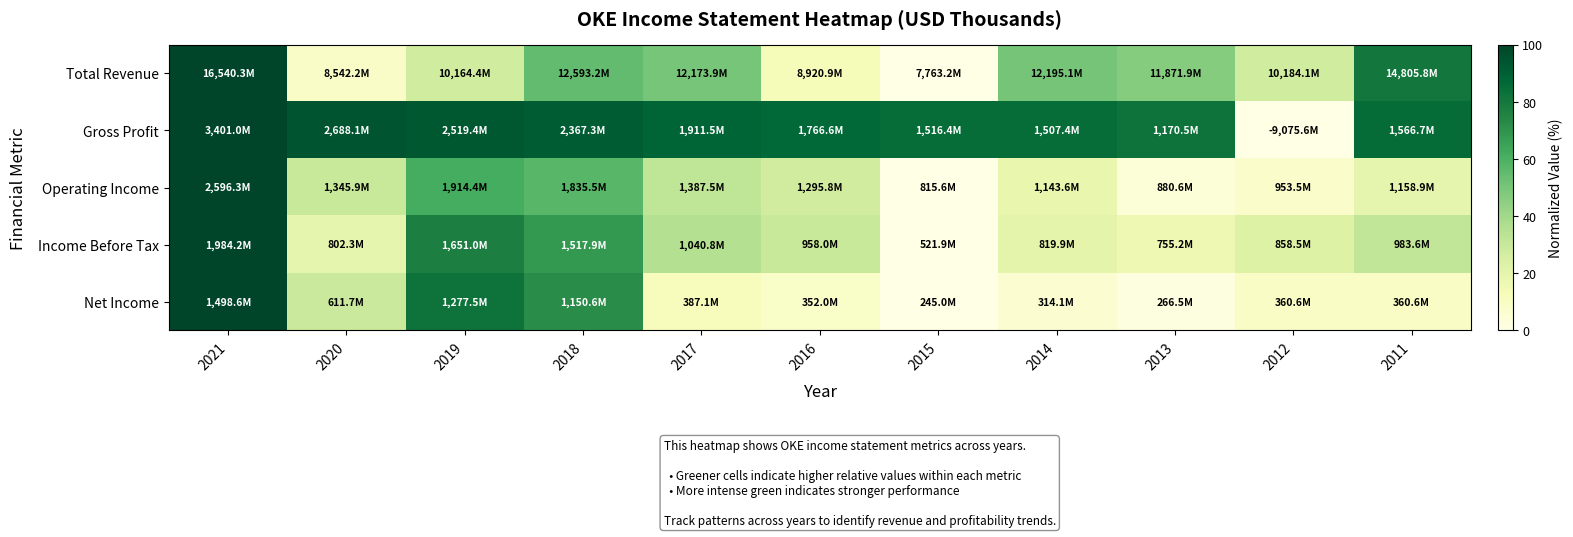

How many distinct data groups are displayed?

5